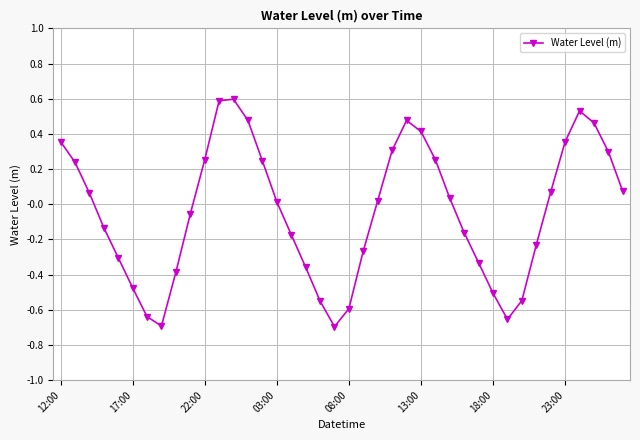

What is the difference between the maximum and minimum values?

1.3